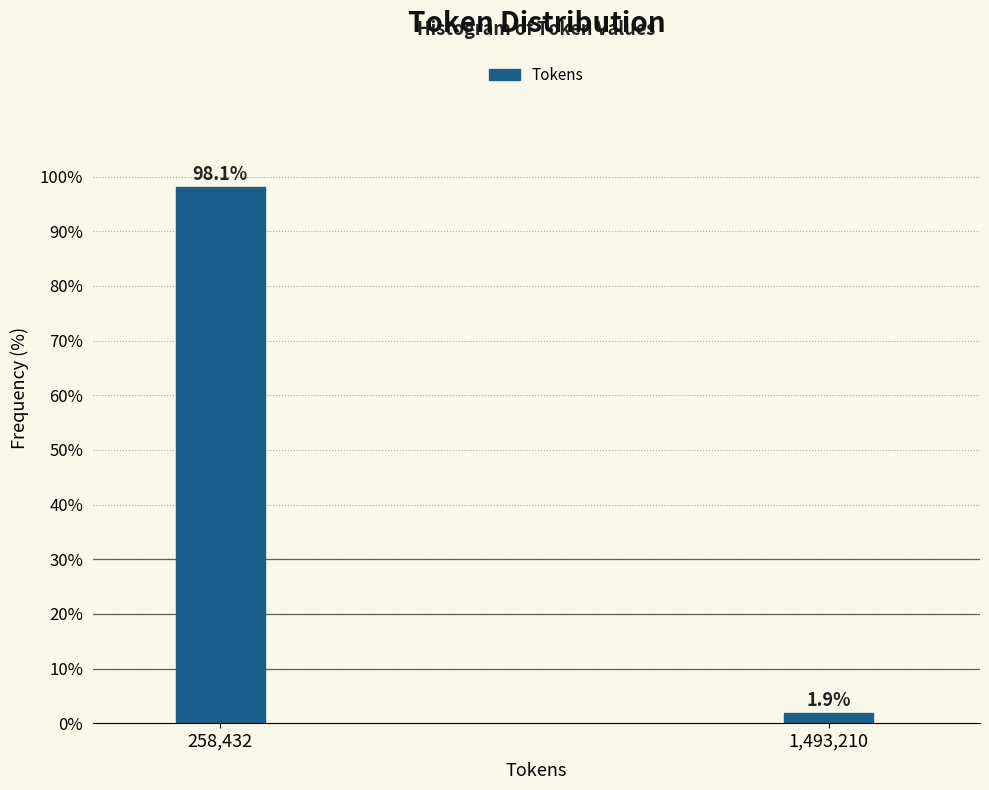

Reading left to right, list all the values displayed in this chart.

258,432=98.1	1,493,210=1.9